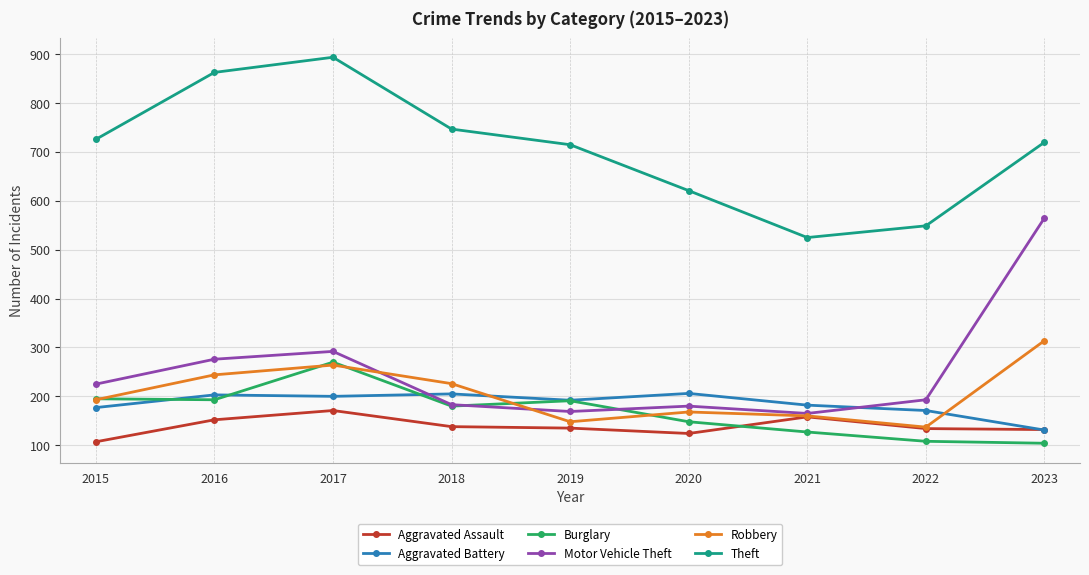

What is the spread (max minus min) of values at 2023?

616